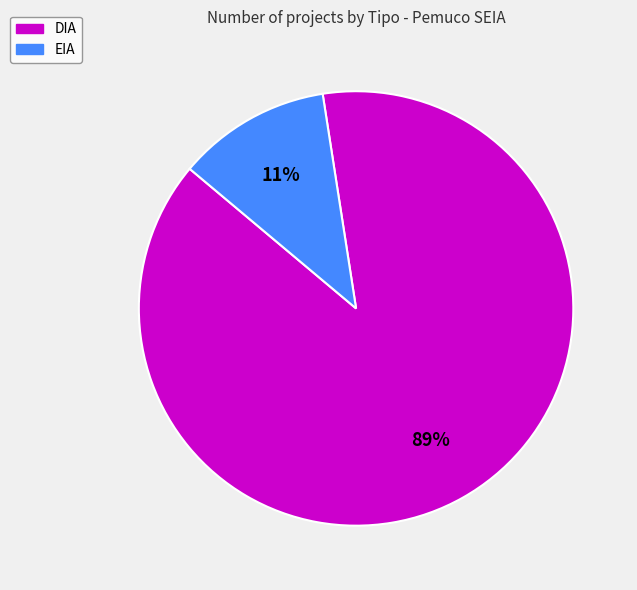

Does any single category account for the majority?

Yes